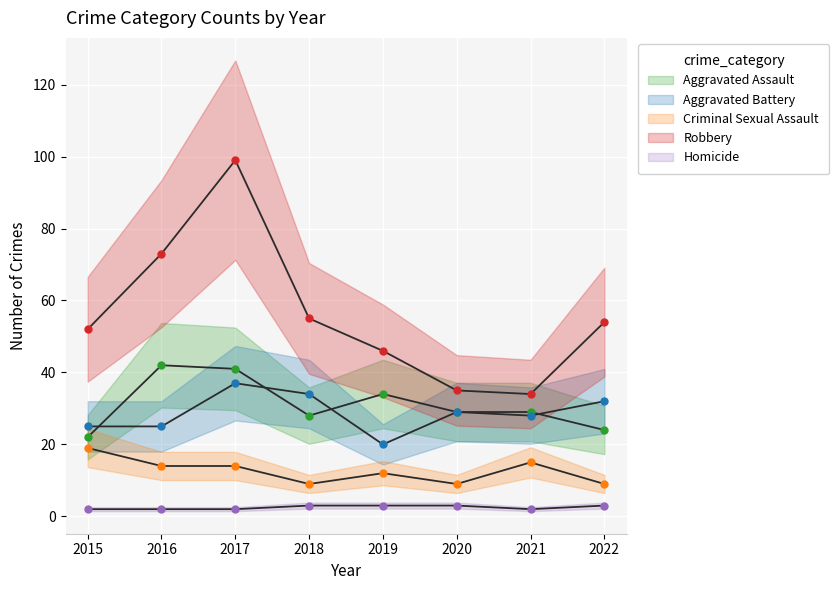

Reading right to left, transcribe all the data shown in this chart.

Aggravated Assault: 24	29	29	34	28	41	42	22
Aggravated Battery: 32	28	29	20	34	37	25	25
Criminal Sexual Assault: 9	15	9	12	9	14	14	19
Robbery: 54	34	35	46	55	99	73	52
Homicide: 3	2	3	3	3	2	2	2